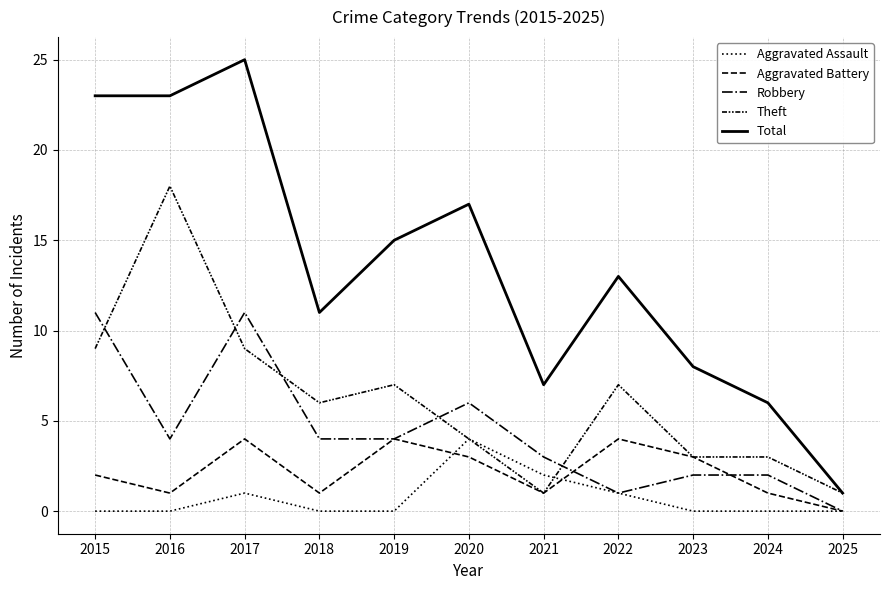

Does the chart display data point markers on the line(s)?

No